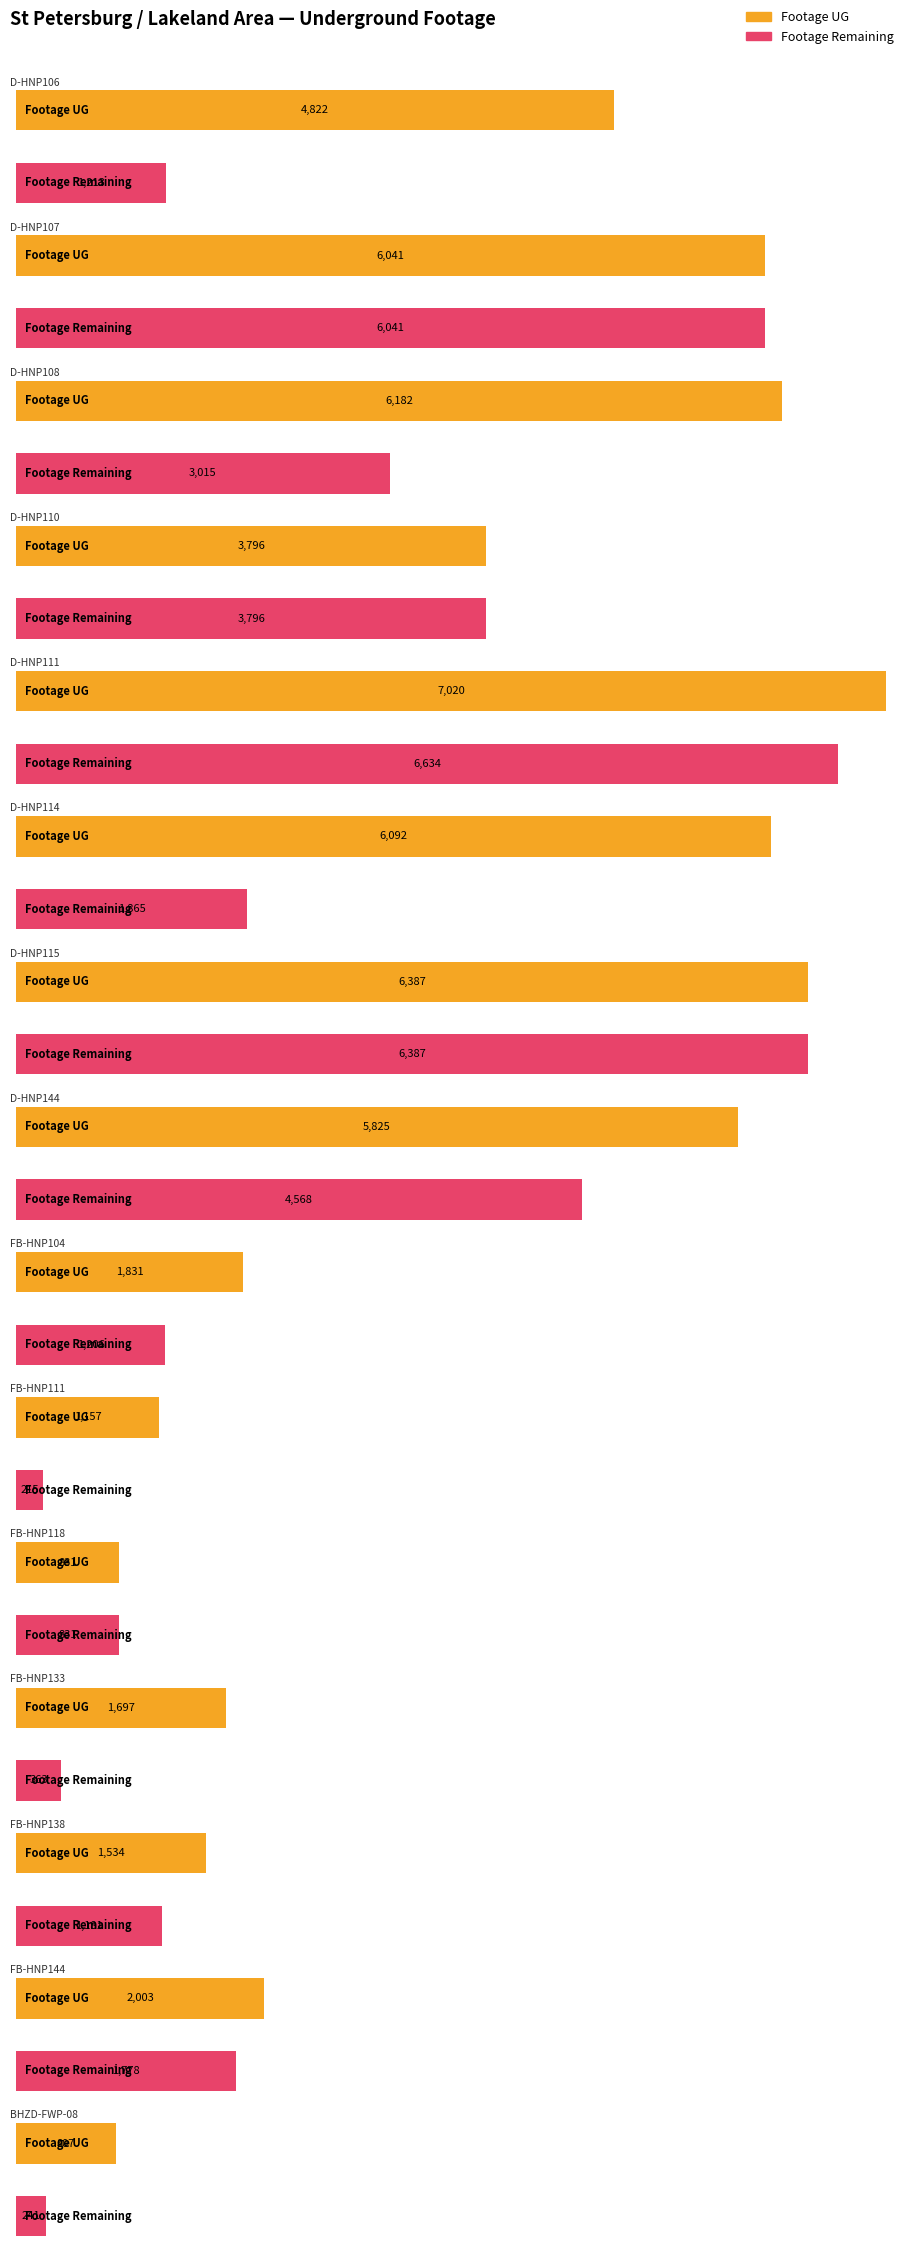

What is the sum of the Footage Remaining values at D-HNP115 and D-HNP111?

13021